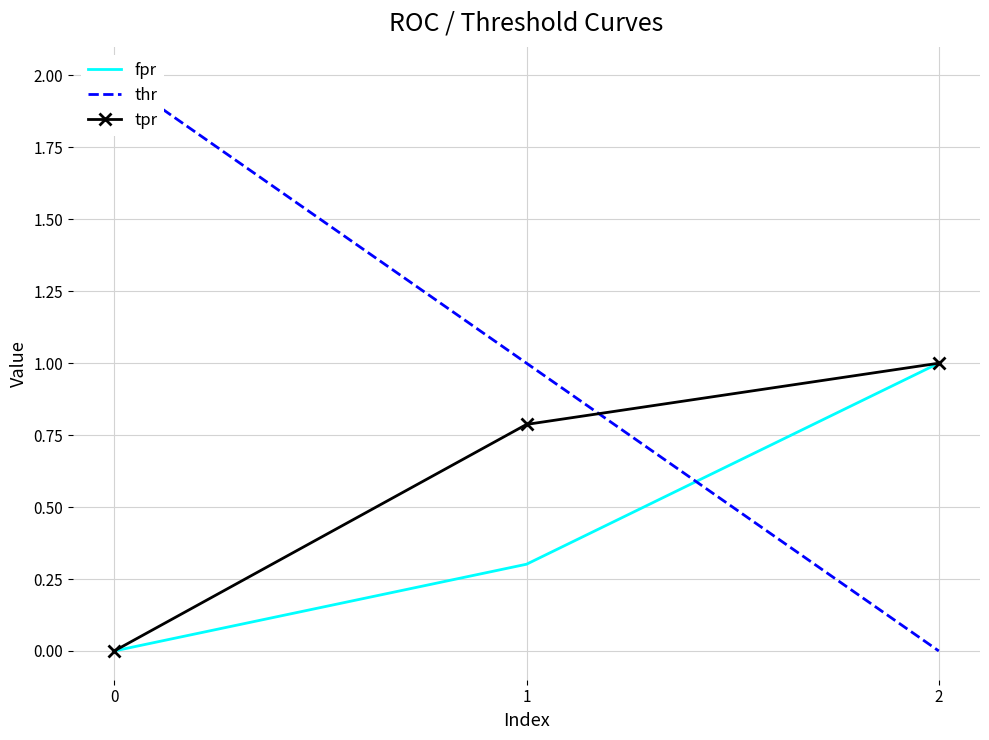

Rank the series by their average value, from highest to lowest.

thr, tpr, fpr